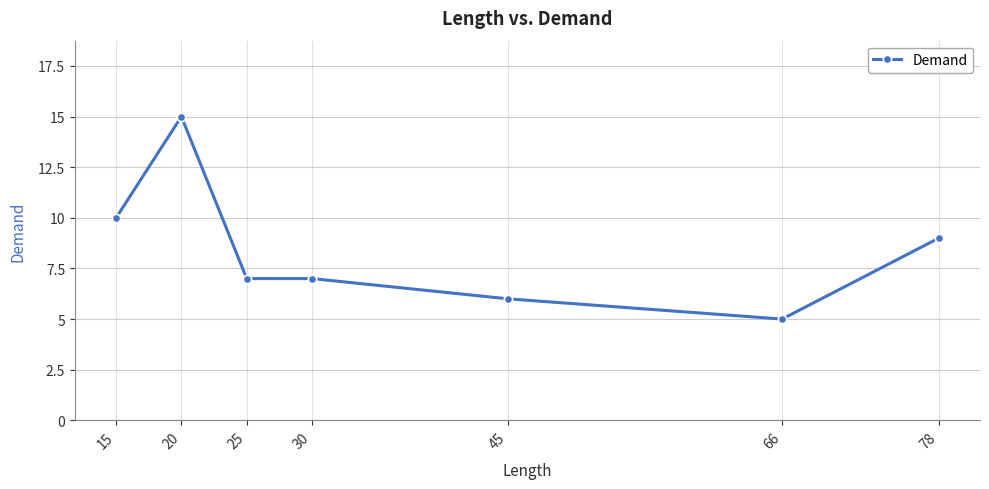

At which category does the chart reach its peak across all series?

20